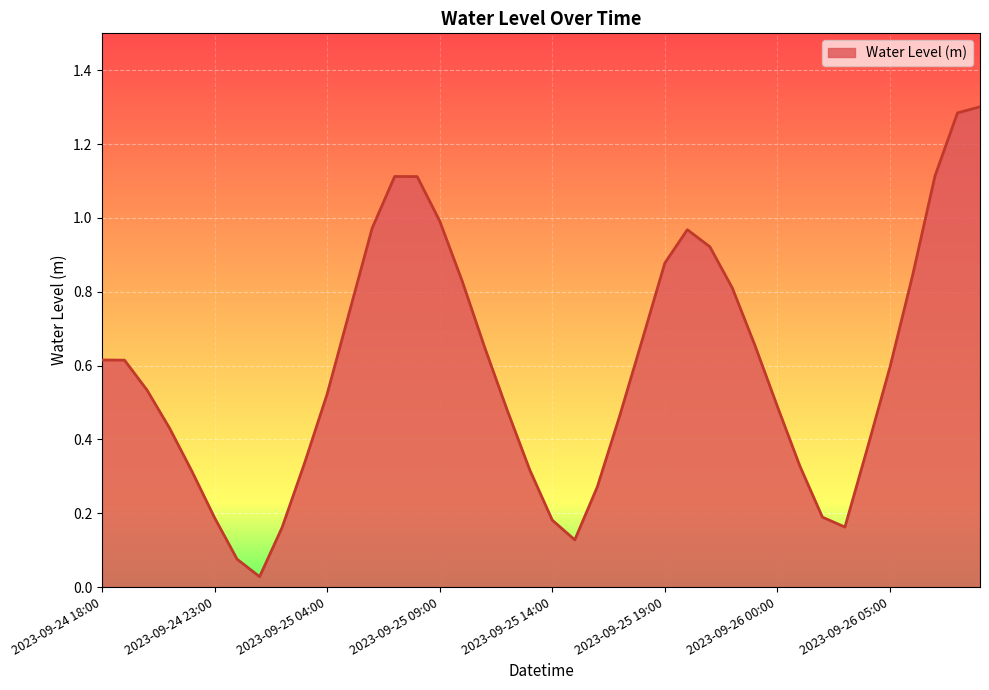

Does the chart have visible grid lines?

Yes